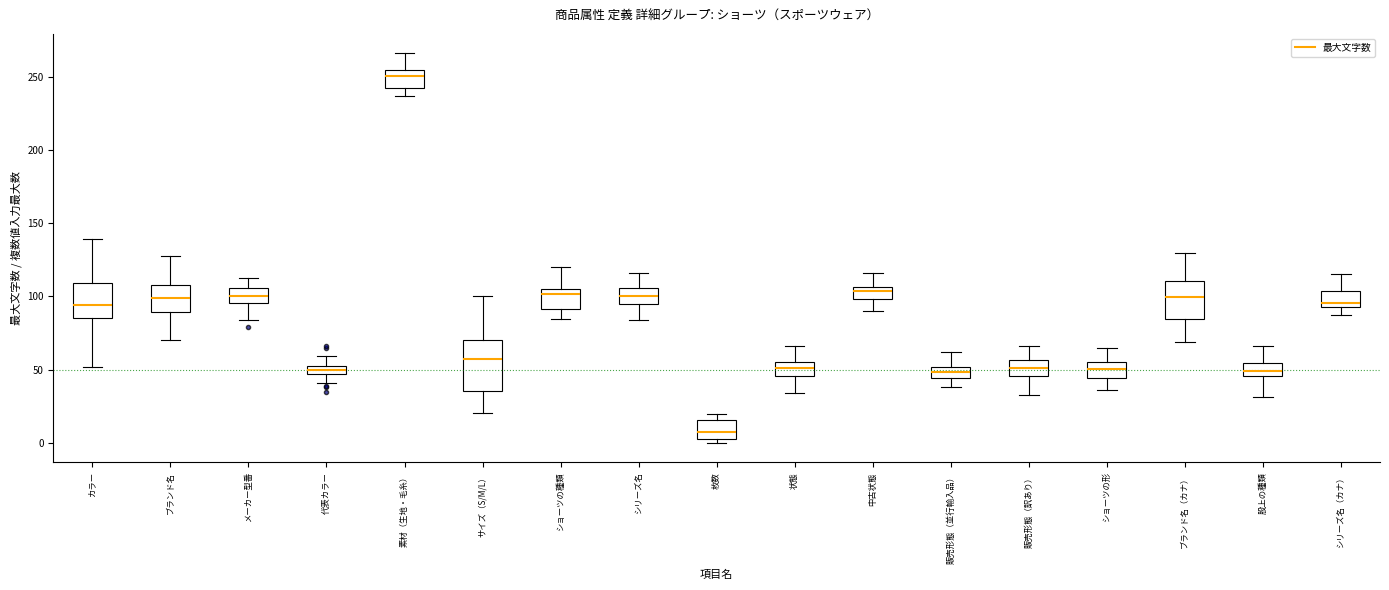

Comparing the boxes themselves (not the whiskers), which one is the tallest?

サイズ（S/M/L）